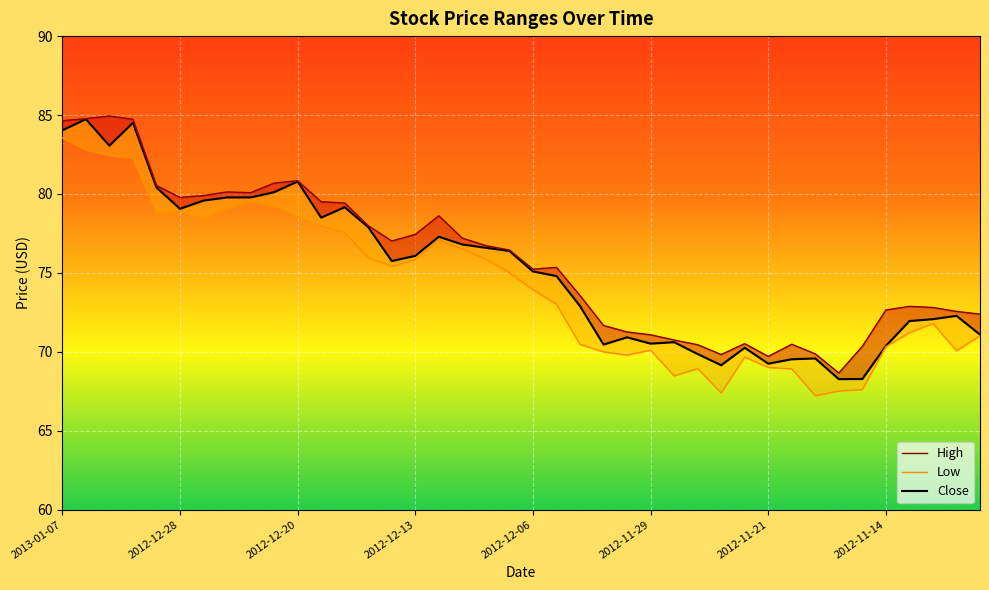

What is the label of the 21st point from the left?

2012-12-06